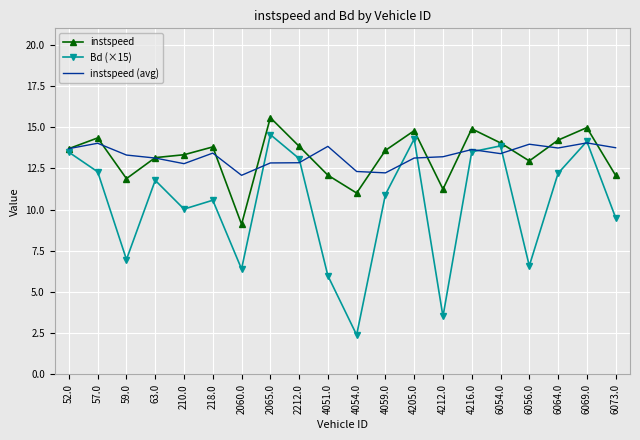

The instspeed (avg) series shows 7.4 at 4212.0. True or false?

False